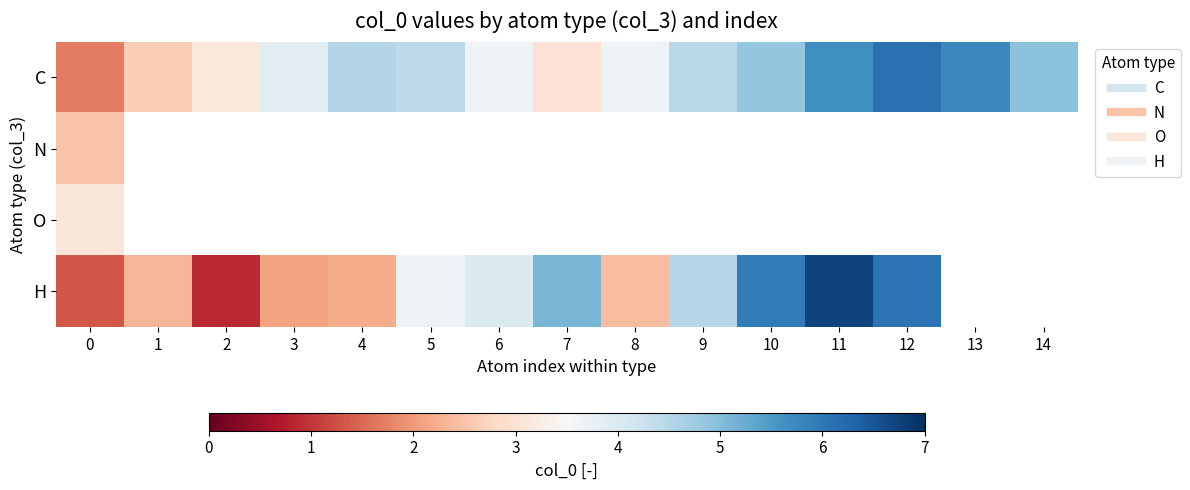

At how many categories does at least one series exceed 4?

9